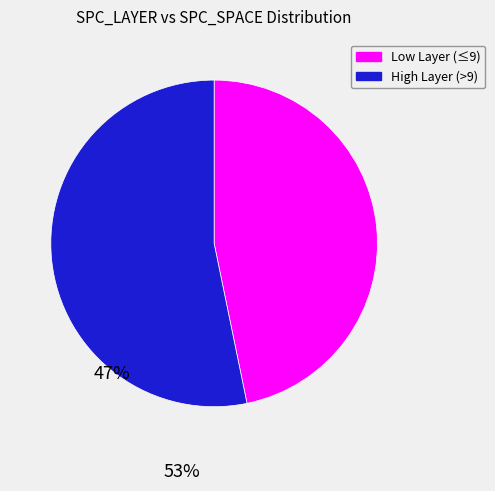

Does any single category account for the majority?

Yes